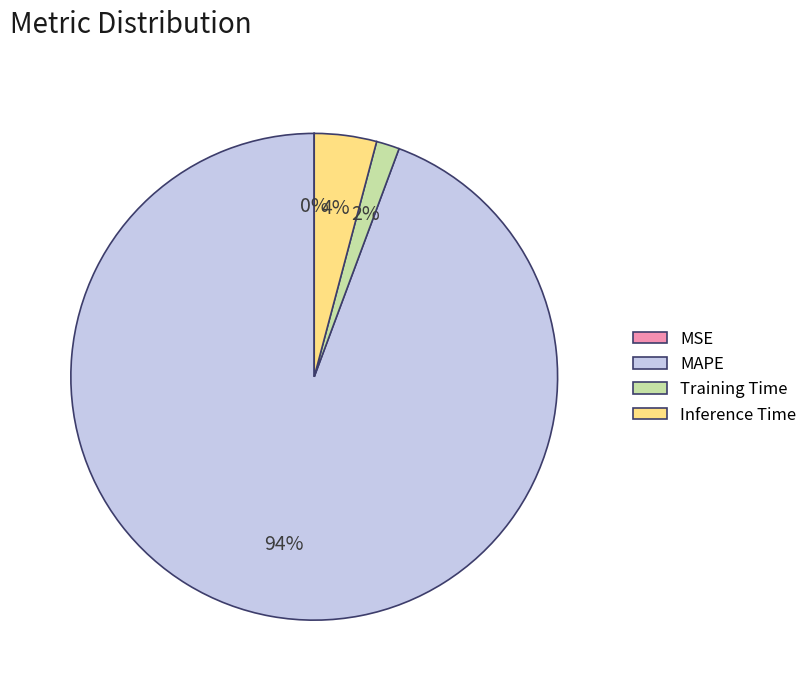

Do Training Time and MAPE together represent more than half of the pie?

Yes